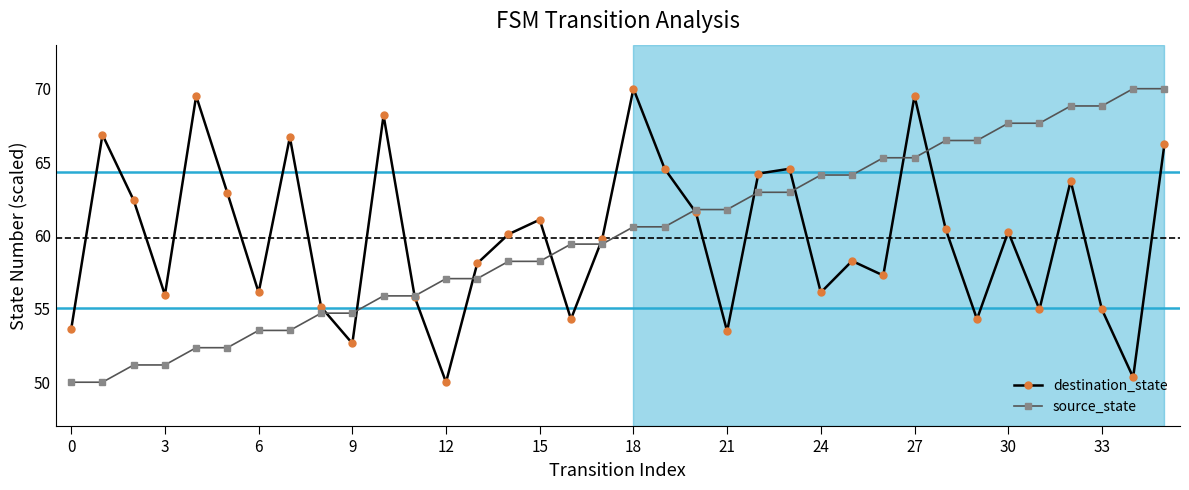

What is the minimum value shown in the chart?

50.0